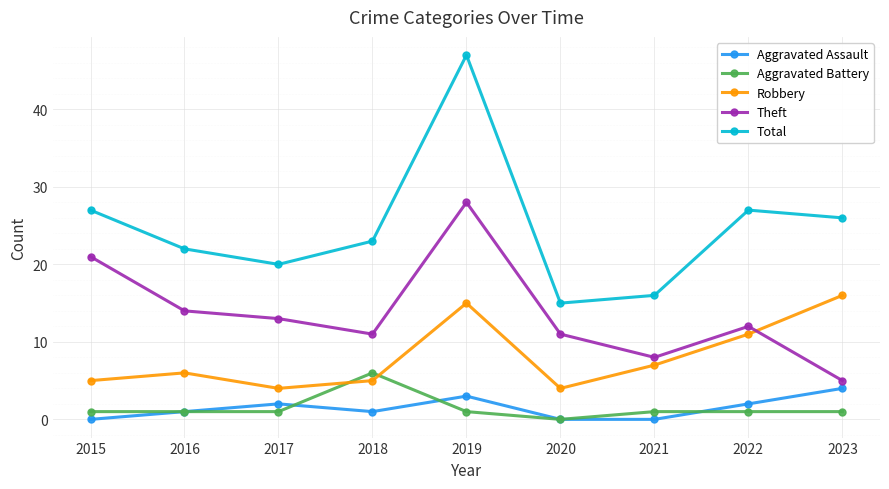

The Aggravated Assault series shows 2 at 2022. True or false?

True